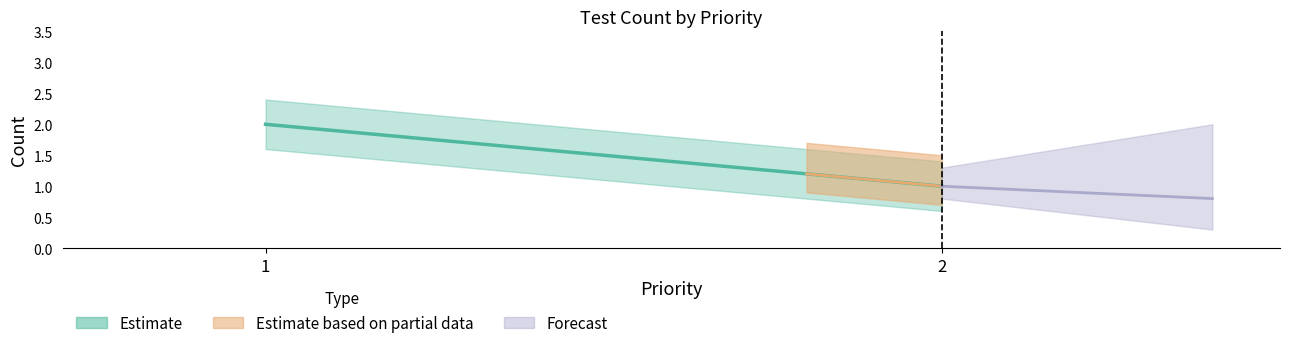

What is the greatest value displayed?

2